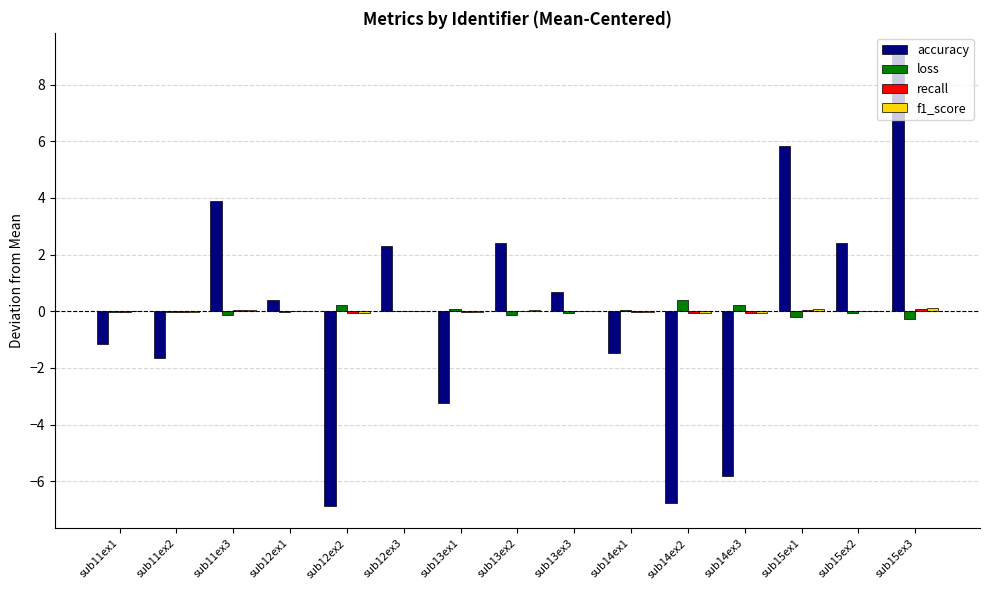

Which series changed the most between sub12ex1 and sub12ex3?

accuracy